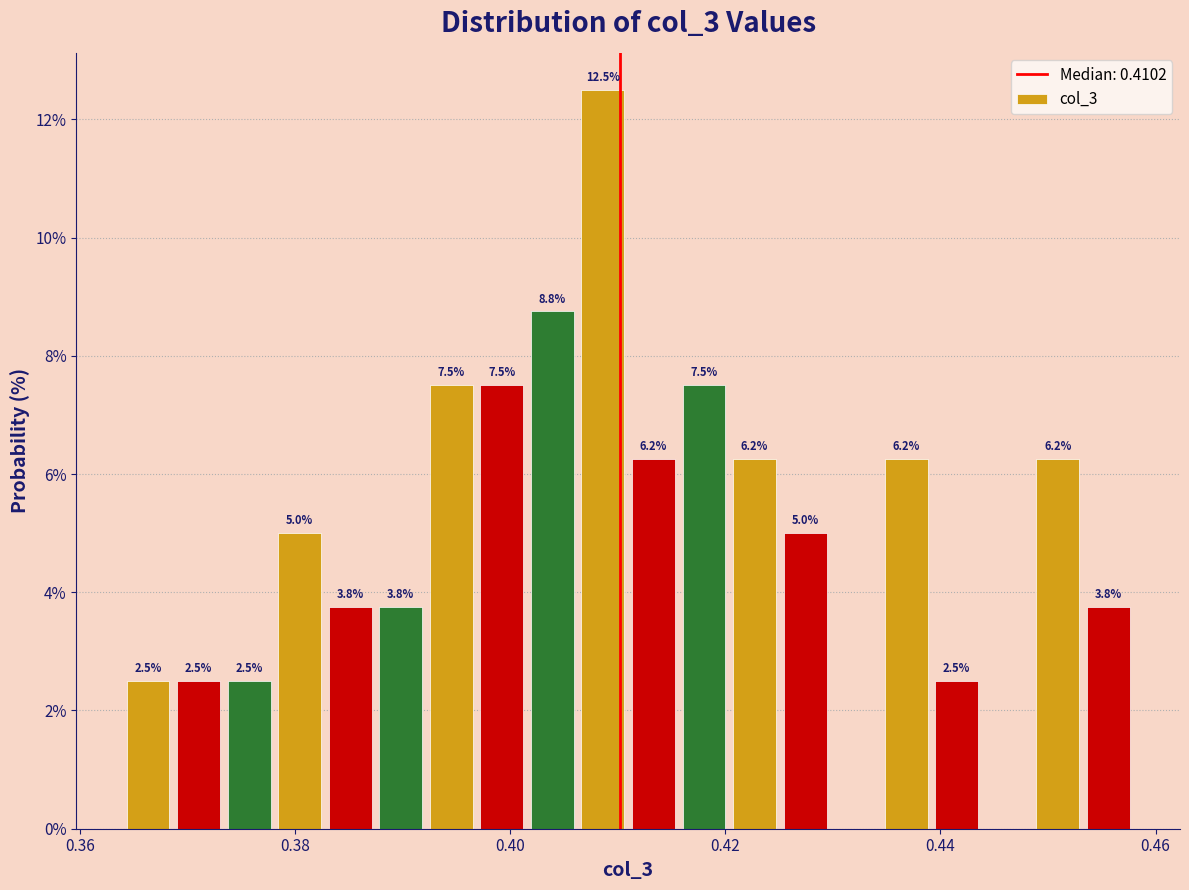

Around what value on the x-axis is the tallest bar? Give the approximate position of its centre, as read against the axis.

0.408